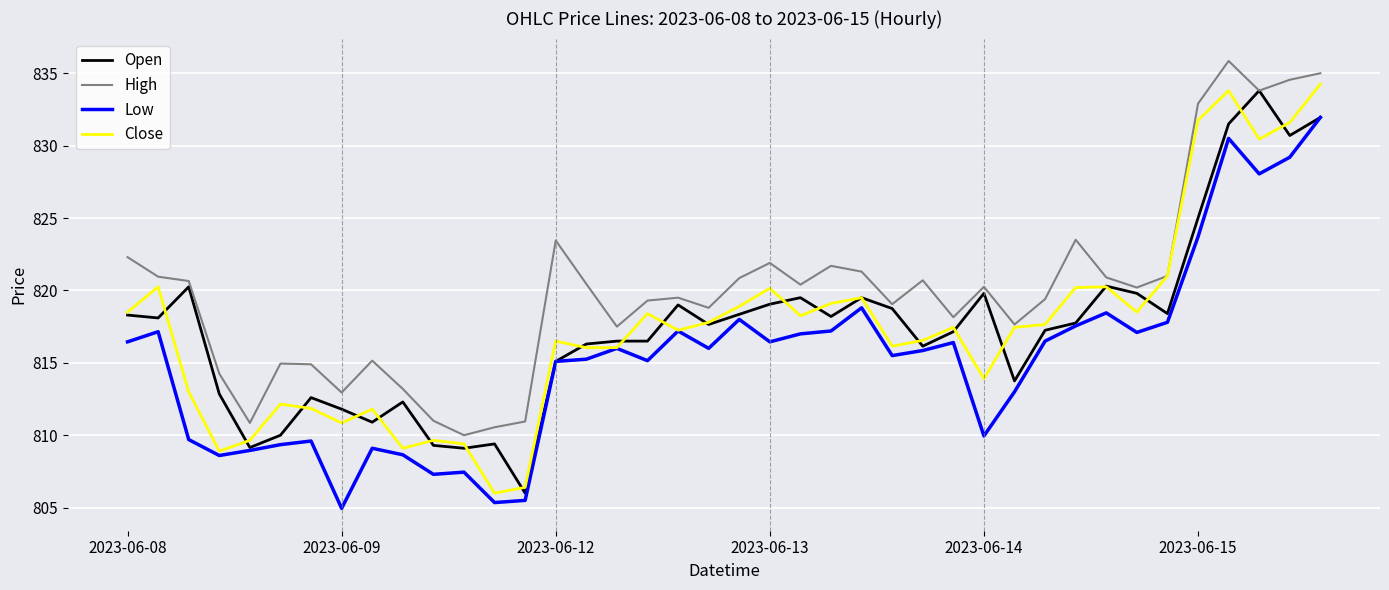

True or false: High and Low cross at least once.

False